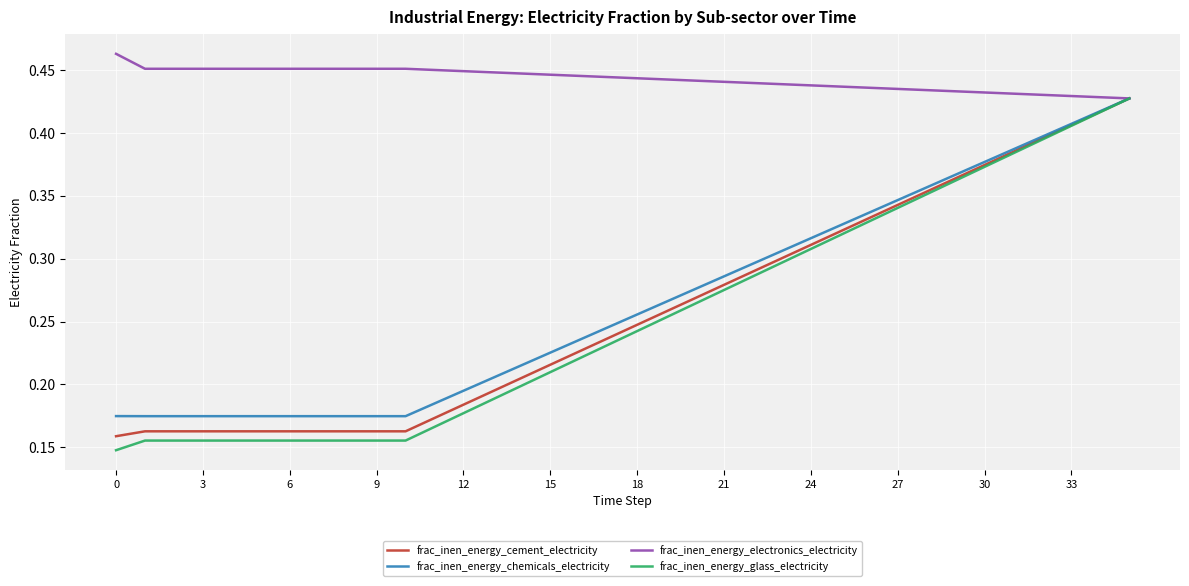

Which series has the largest range (max minus min)?

frac_inen_energy_glass_electricity